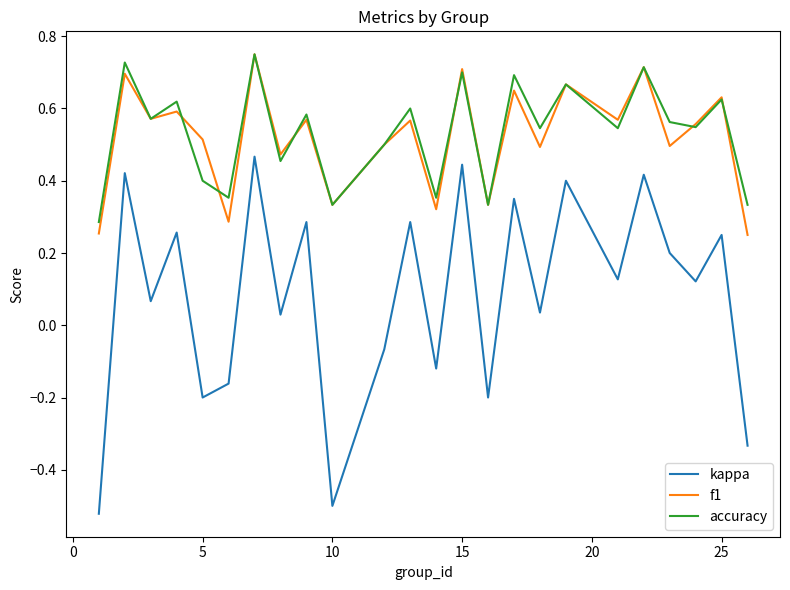

Which series has the largest range (max minus min)?

kappa